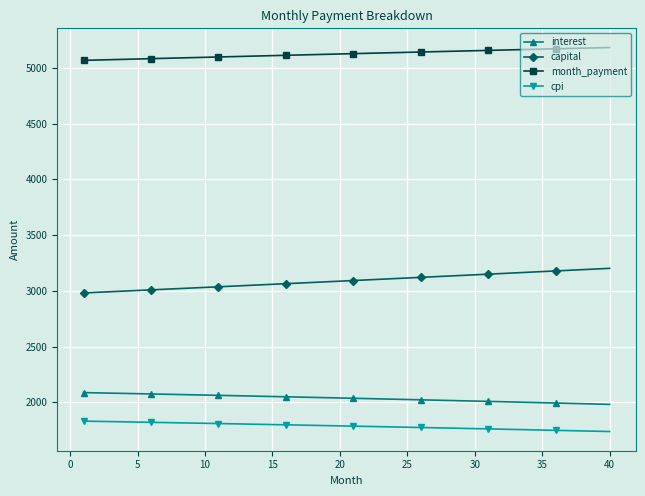

List the series in order of their peak value, lowest first.

cpi, interest, capital, month_payment